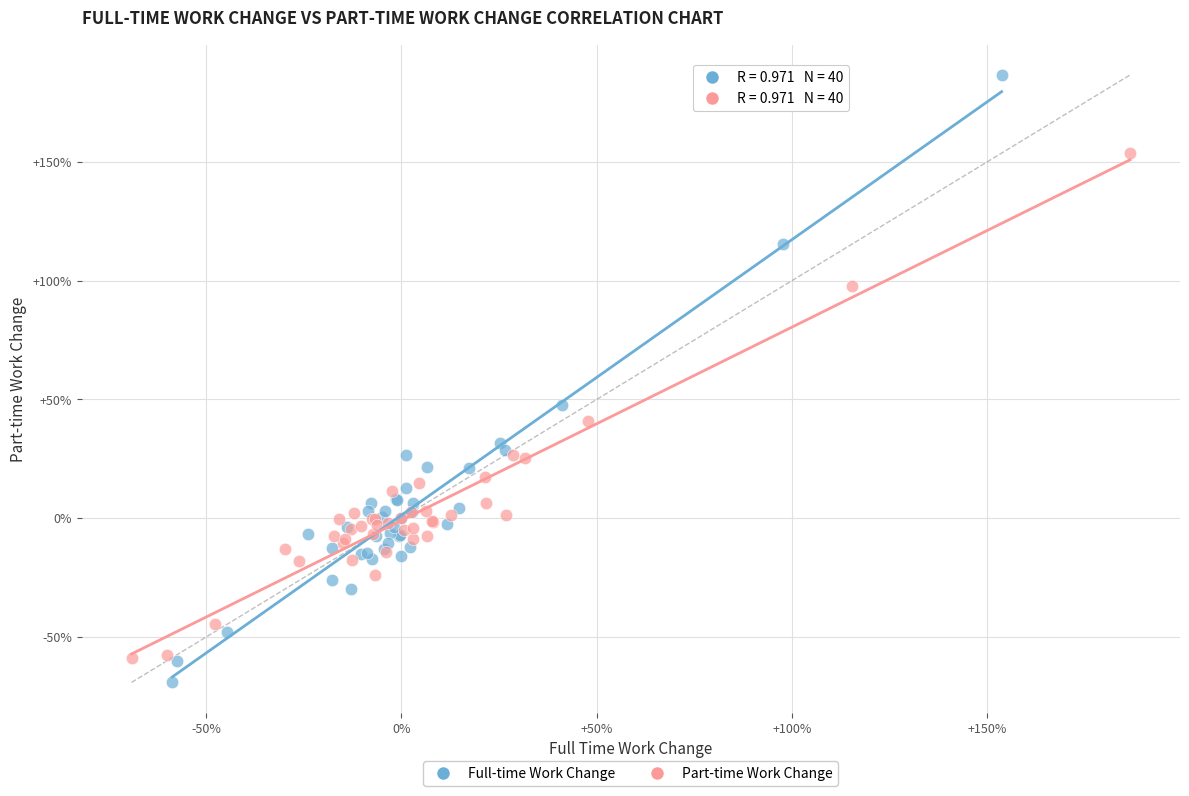

What are all the series names shown in the legend?

Full-time Work Change, Part-time Work Change